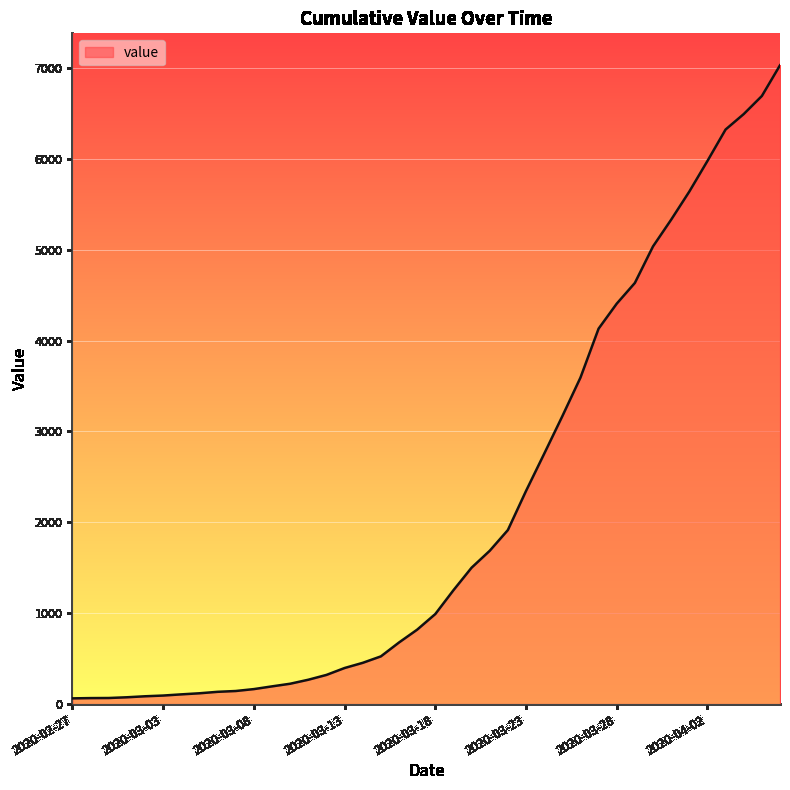

How many series are shown in this chart?

1